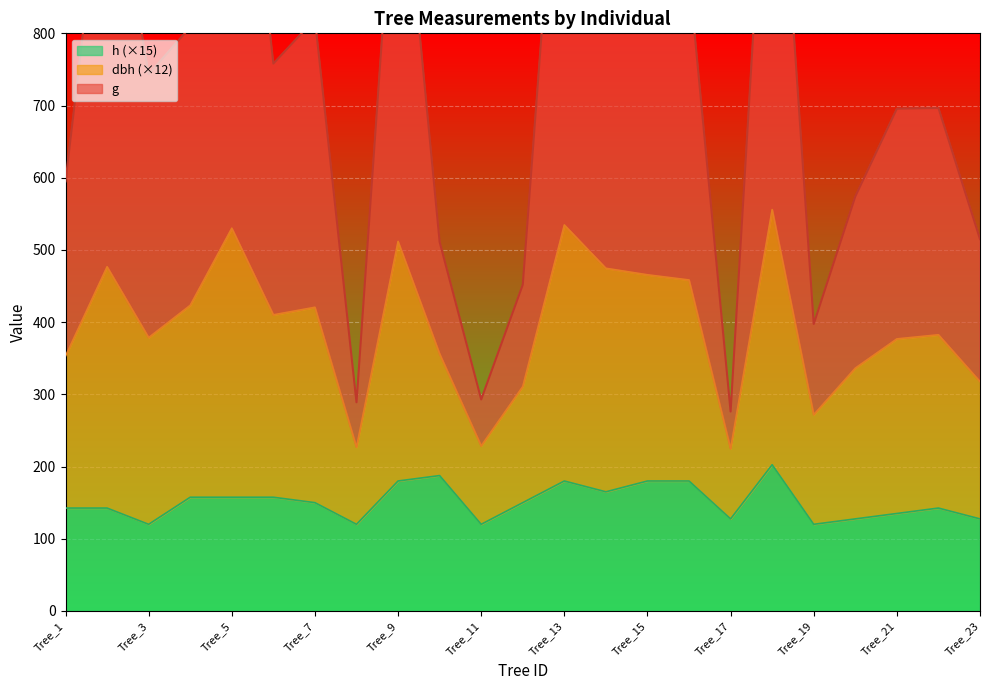

What is the maximum value for h (×15)?

202.5